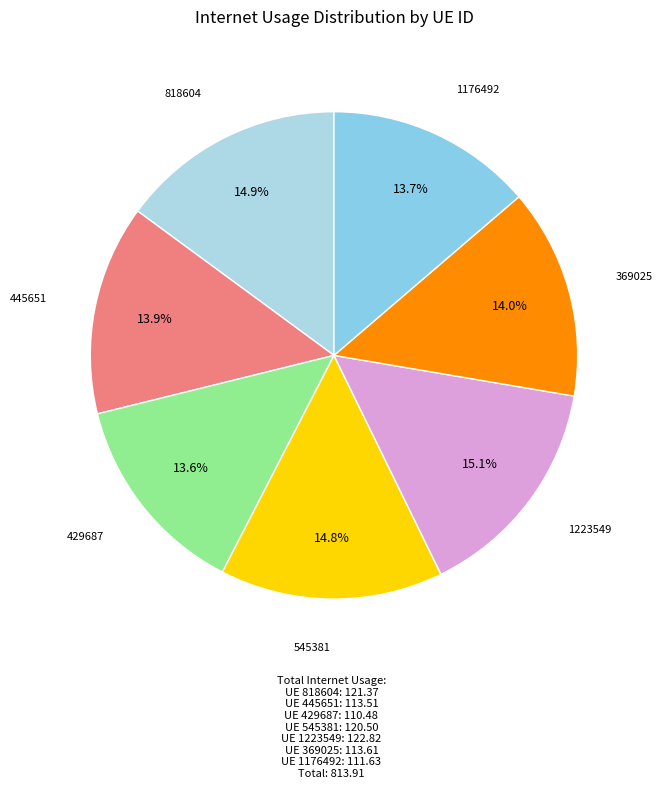

To the nearest percent, what portion does 818604 represent?

15%